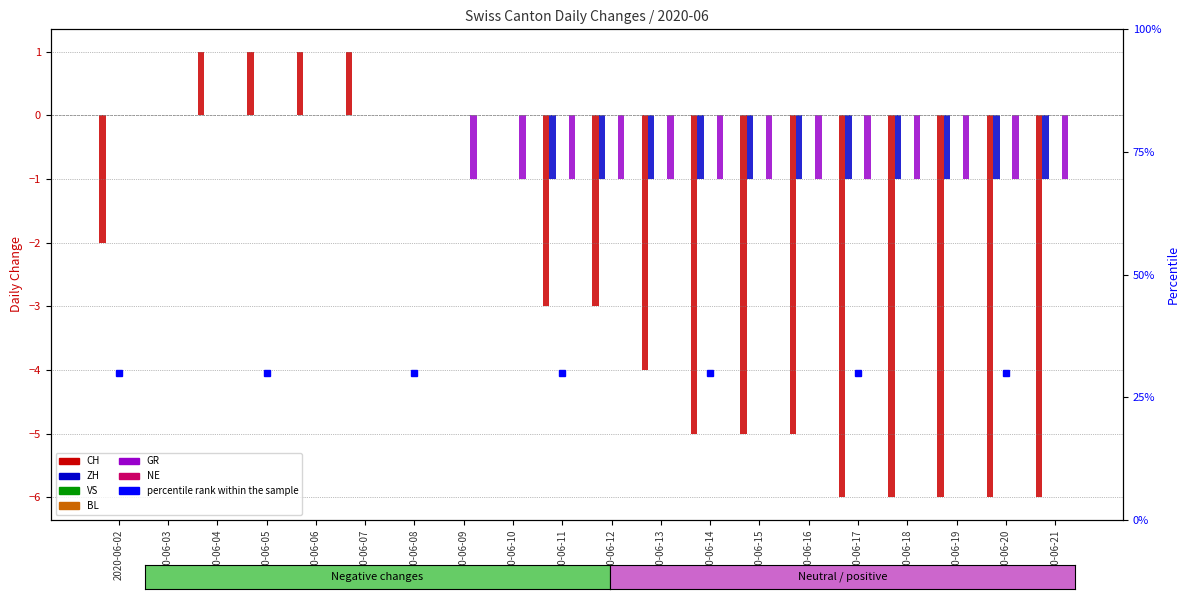

What is the difference between the second highest and second lowest values in the CH series?

7